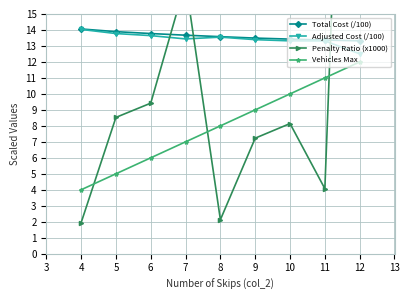

List the series in order of their peak value, highest first.

Penalty Ratio (x1000), Total Cost (/100), Adjusted Cost (/100), Vehicles Max